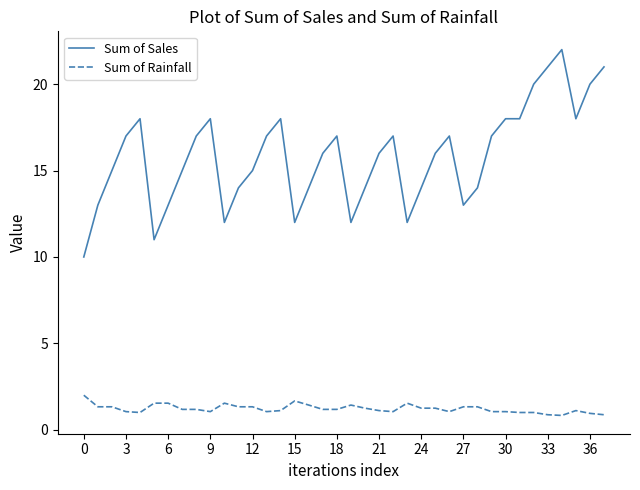

What is the minimum value for Sum of Rainfall?

0.8